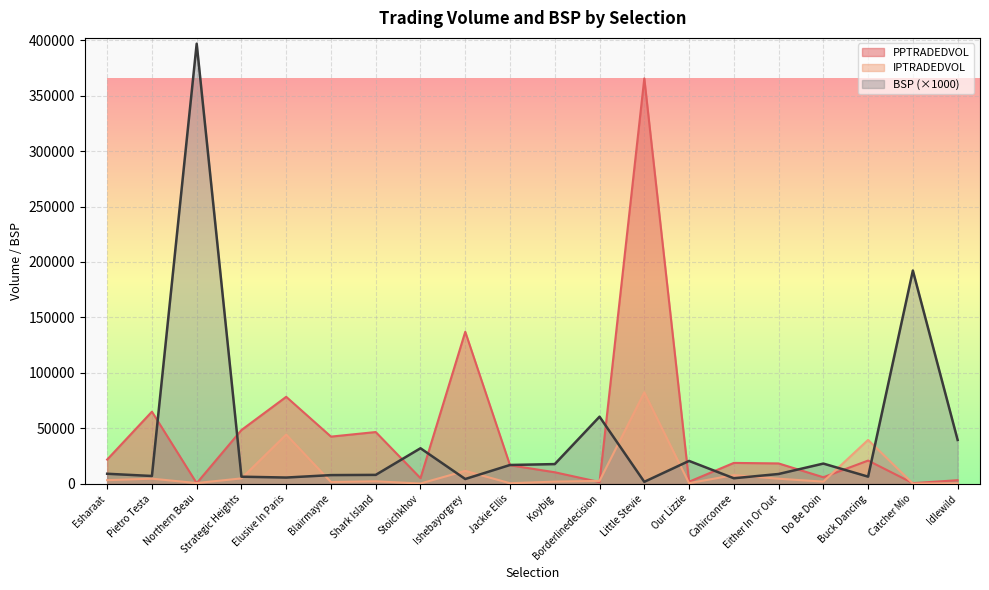

How many interior local peaks does the IPTRADEDVOL series have?

7